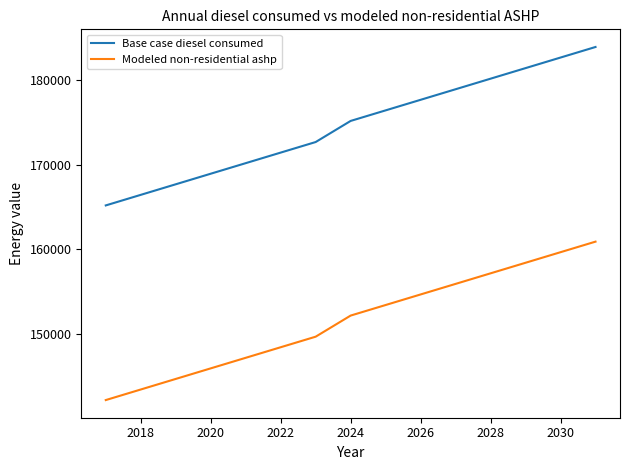

What is the difference between the maximum and minimum values in the Base case diesel consumed series?

18697.0